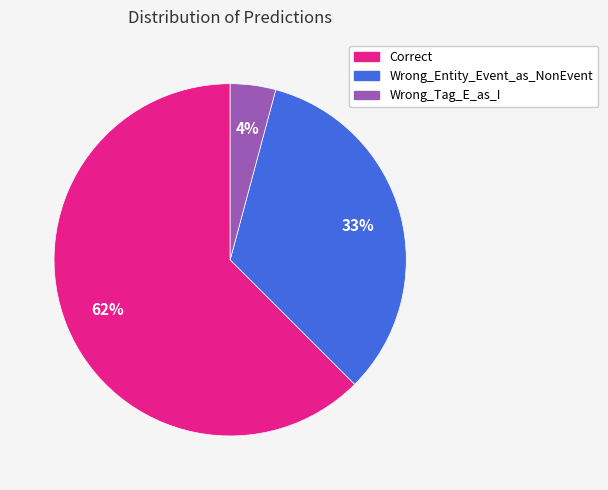

To the nearest percent, what is the average slice percentage?

33%